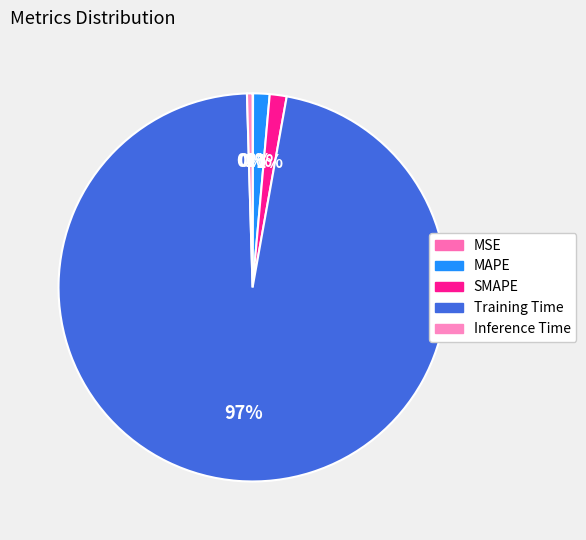

How many segments does this pie chart have?

5